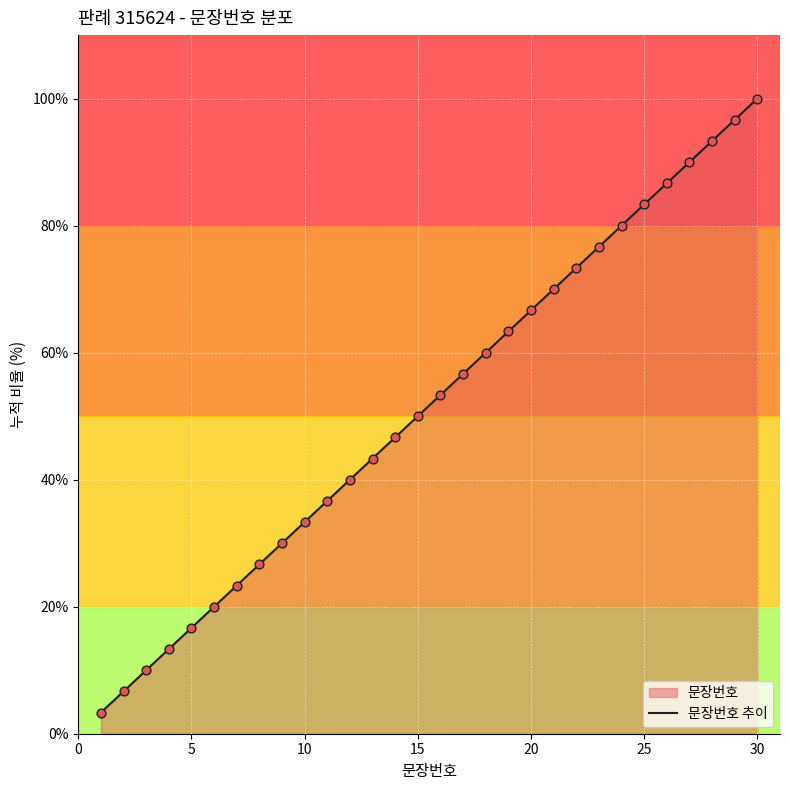

Approximately how many times larger is the value at 15 compared to 10?

1.5